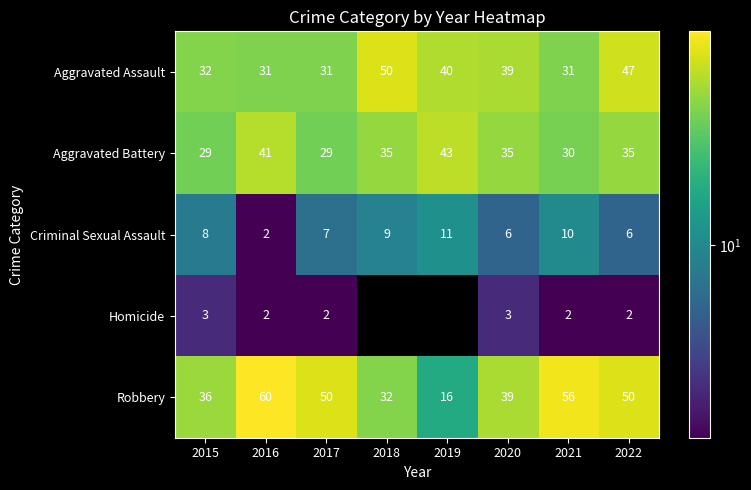

How many Criminal Sexual Assault values are between 6 and 10?

6